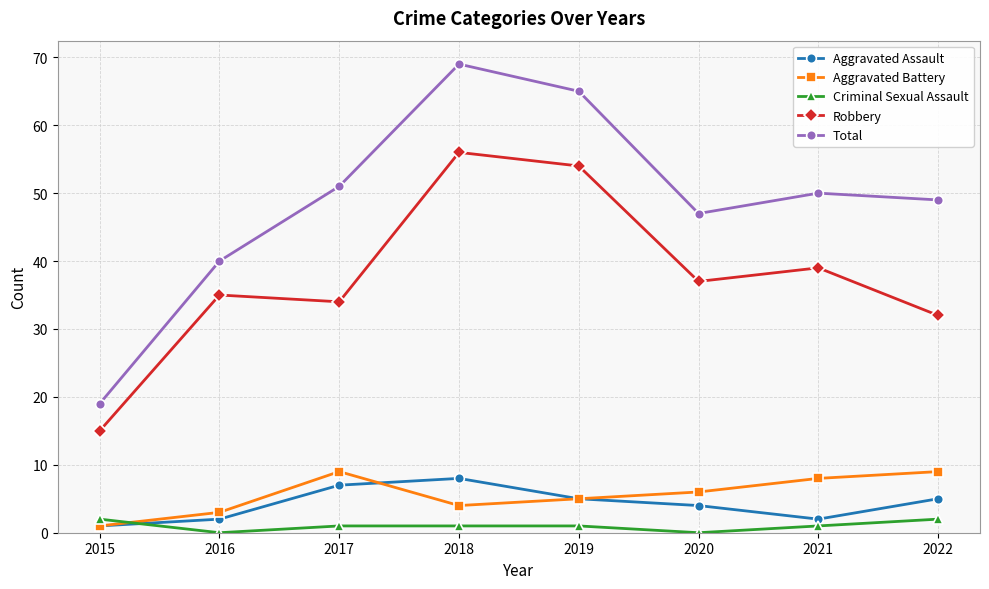

Which label corresponds to the largest value in the chart?

2018